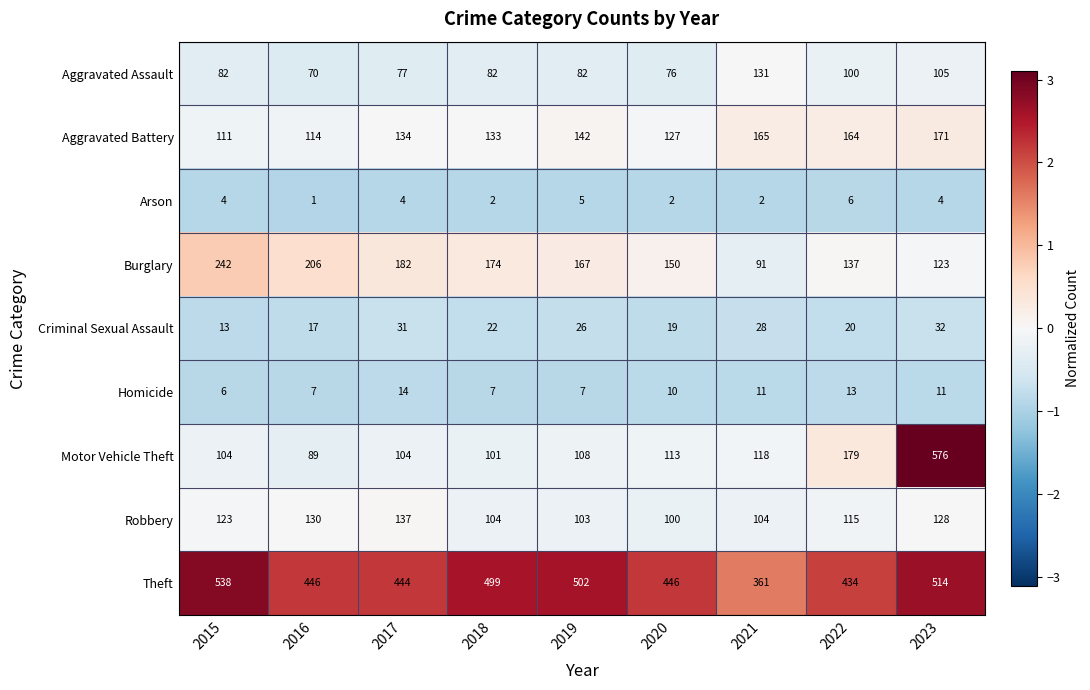

What is the difference between the second highest and minimum values in the Theft series?

153